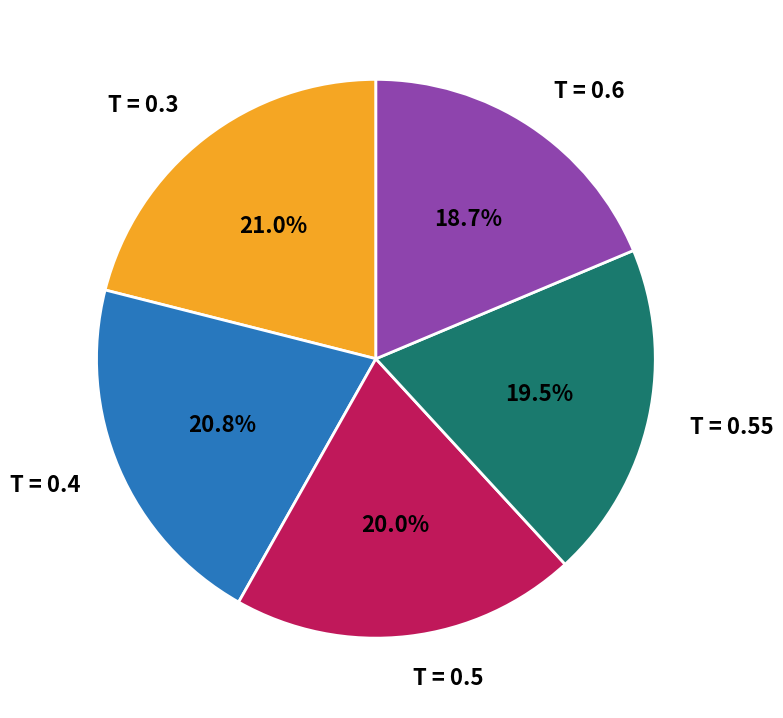

Does T = 0.5 account for over 50% of the chart?

No